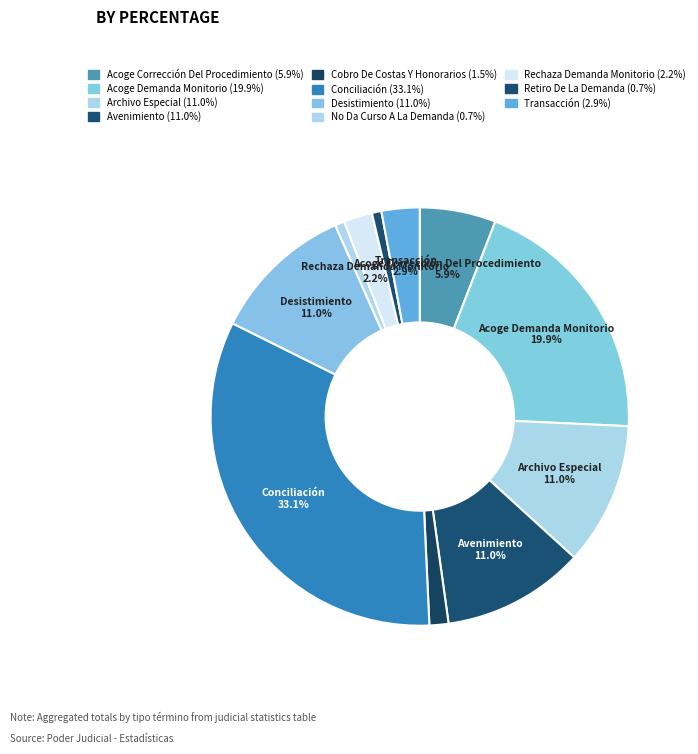

Does No Da Curso A La Demanda account for over 50% of the chart?

No